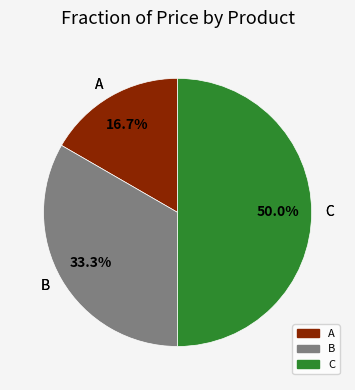

To the nearest percent, what is the average slice percentage?

33%